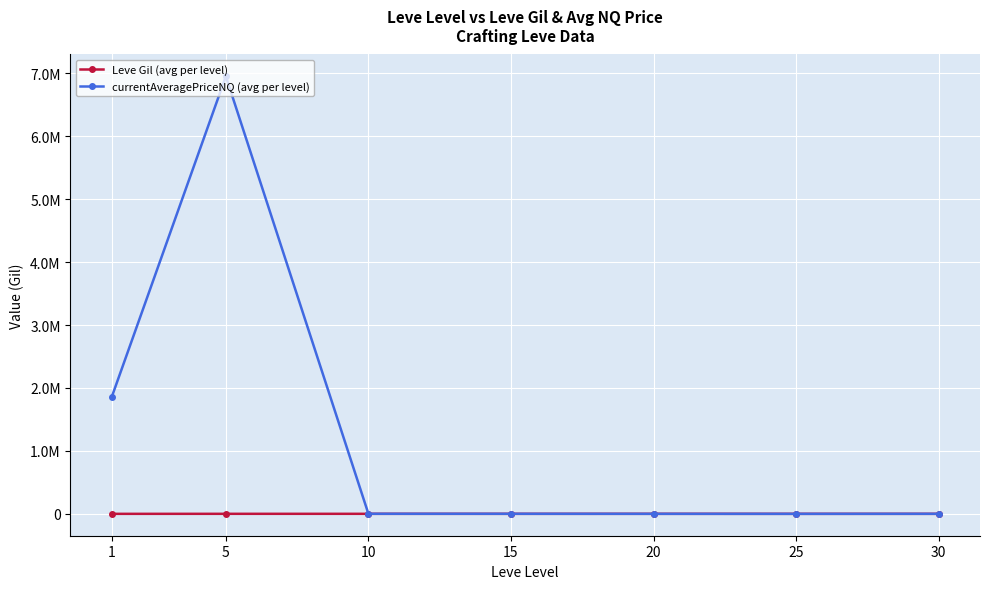

At how many categories does at least one series exceed 3516297?

1